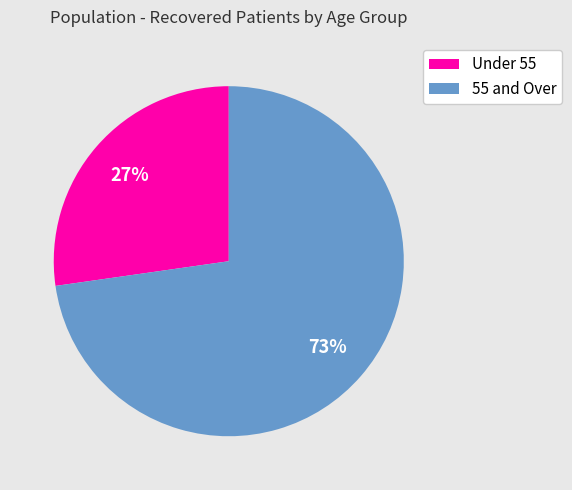

What is the ratio of the value at 55 and Over to the value at Under 55?

2.7